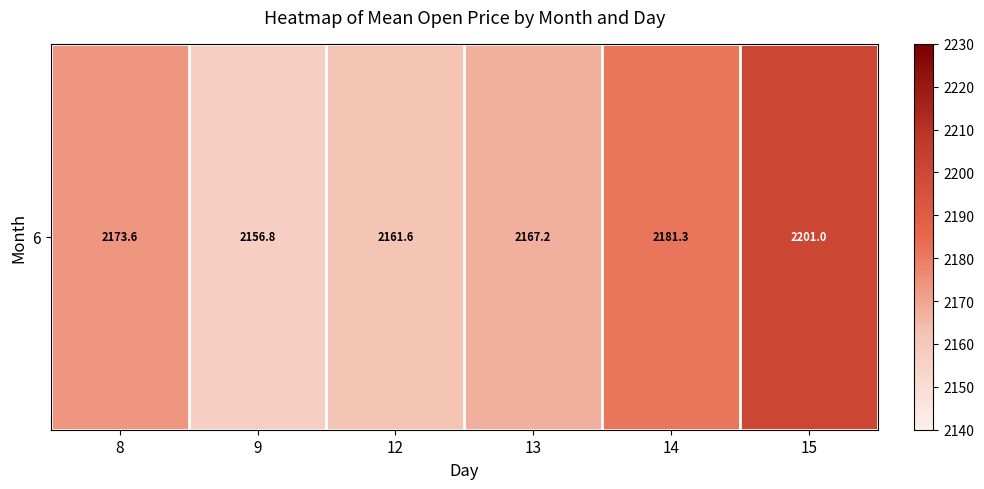

What is the smallest value displayed?

2156.8